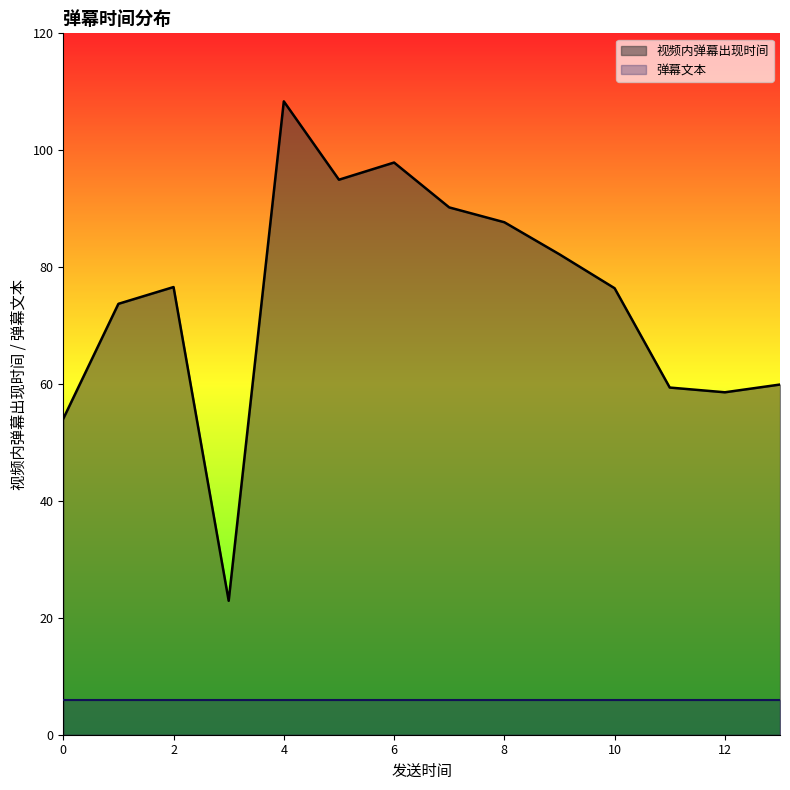

How many lines are shown in the chart?

2